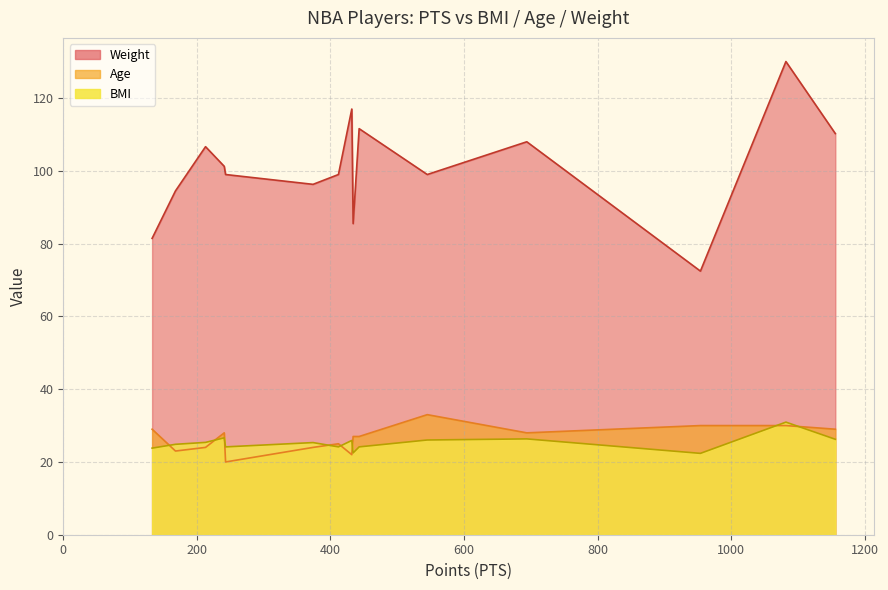

What are all the series names shown in the legend?

Weight, Age, BMI